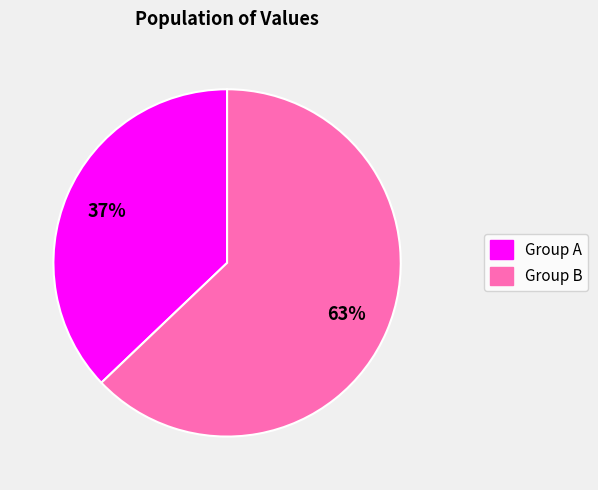

Is there a majority slice in this chart?

Yes